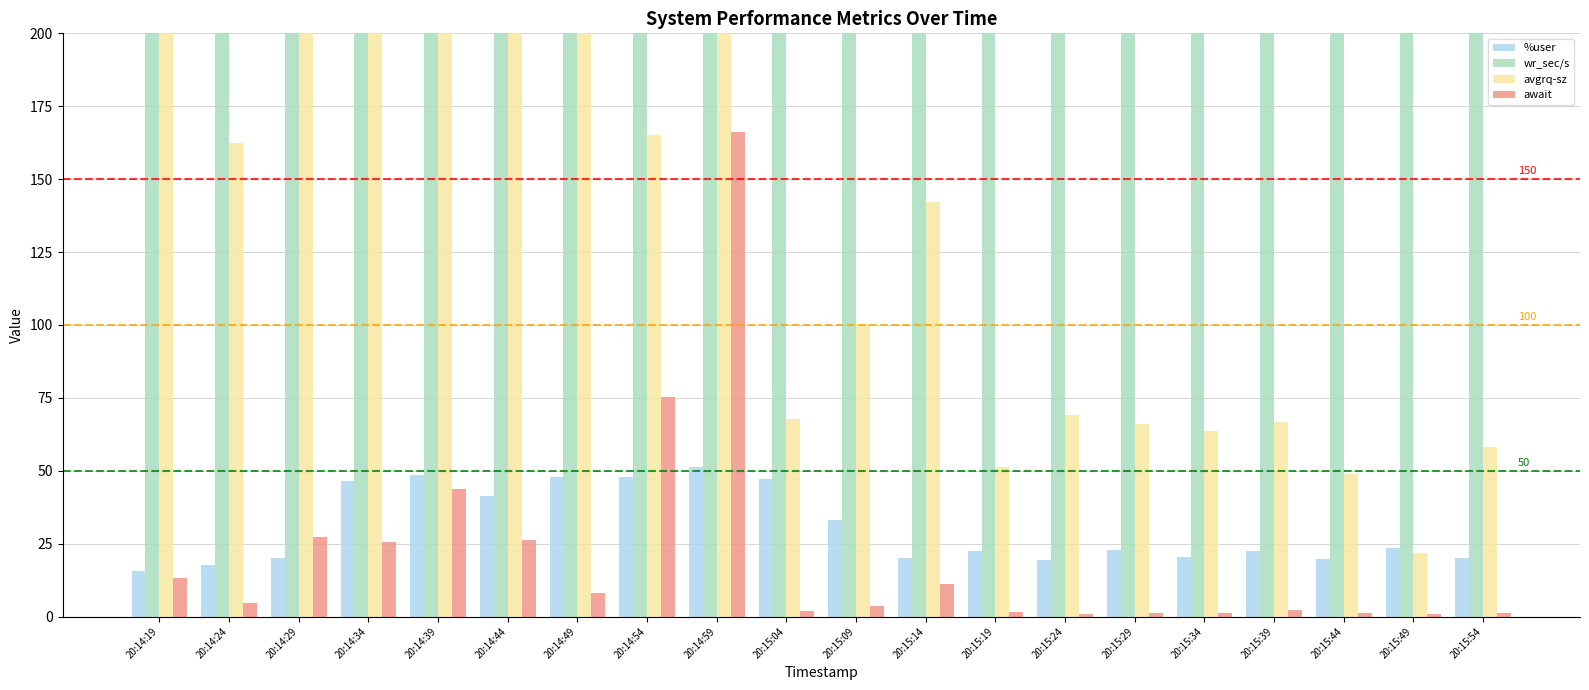

Reading left to right, list all the values displayed in this chart.

%user: 15.7	17.6	20.1	46.5	48.6	41.3	48.0	48.0	51.2	47.3	33.1	20.0	22.5	19.5	22.9	20.3	22.4	19.8	23.5	20.2
wr_sec/s: 8435.2	16236.8	14315.2	12734.4	14572.8	12576.0	1880.0	77236.8	45433.6	470.4	1043.2	3752.0	216.0	304.0	251.2	344.0	358.4	260.8	329.6	232.0
avgrq-sz: 742.2	162.2	906.6	995.0	407.1	1233.9	313.3	165.1	1011.1	67.7	100.3	142.3	51.3	69.1	66.1	63.7	66.6	48.9	21.7	58.0
await: 13.3	4.7	27.4	25.6	43.6	26.4	8.1	75.1	166.1	1.8	3.7	11.1	1.4	0.9	1.1	1.2	2.3	1.1	0.7	1.2